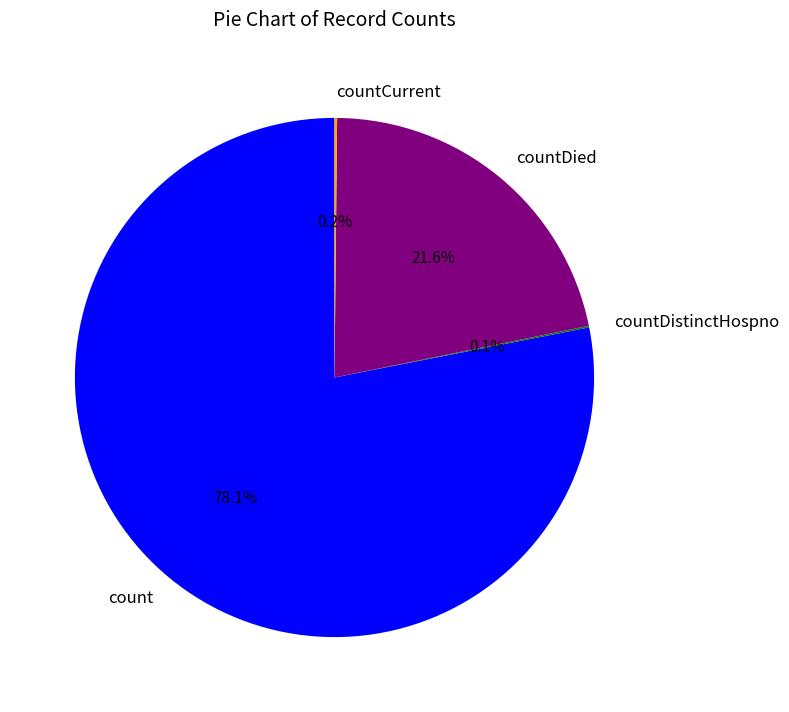

To the nearest percent, what is the average slice percentage?

25%